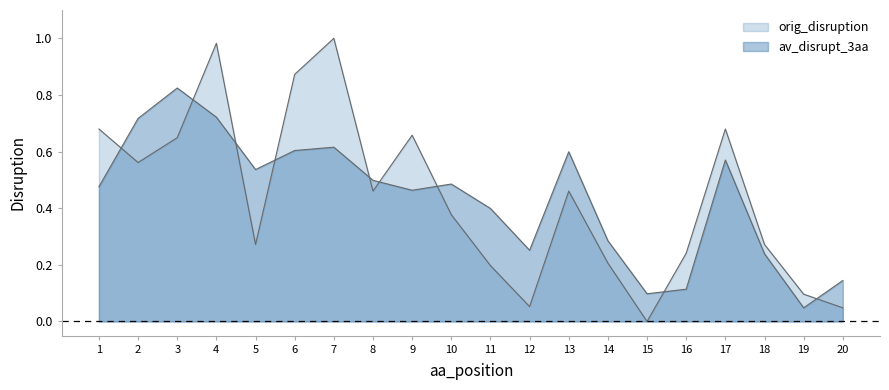

Where is orig_disruption nearest to the value 0?

15